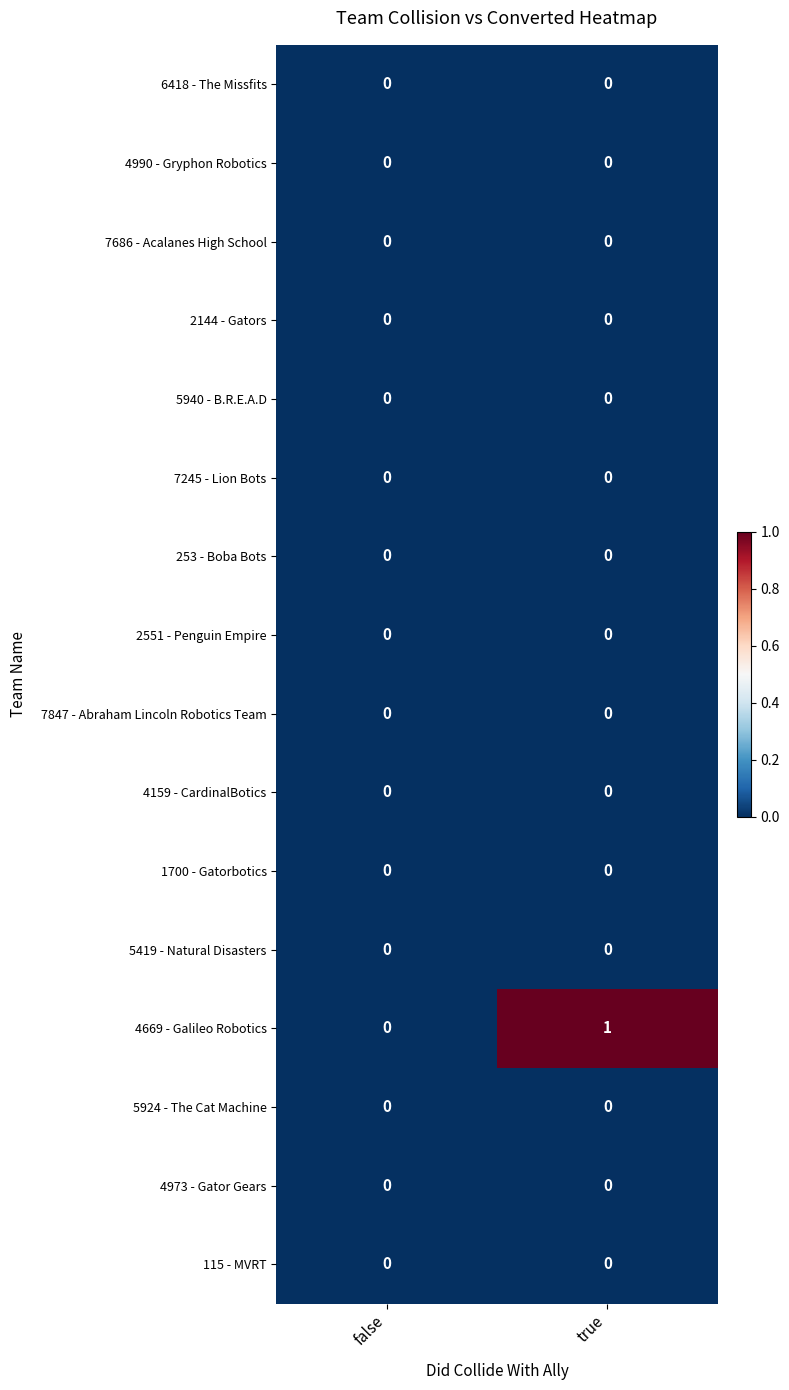

At which category does the chart reach its peak across all series?

true